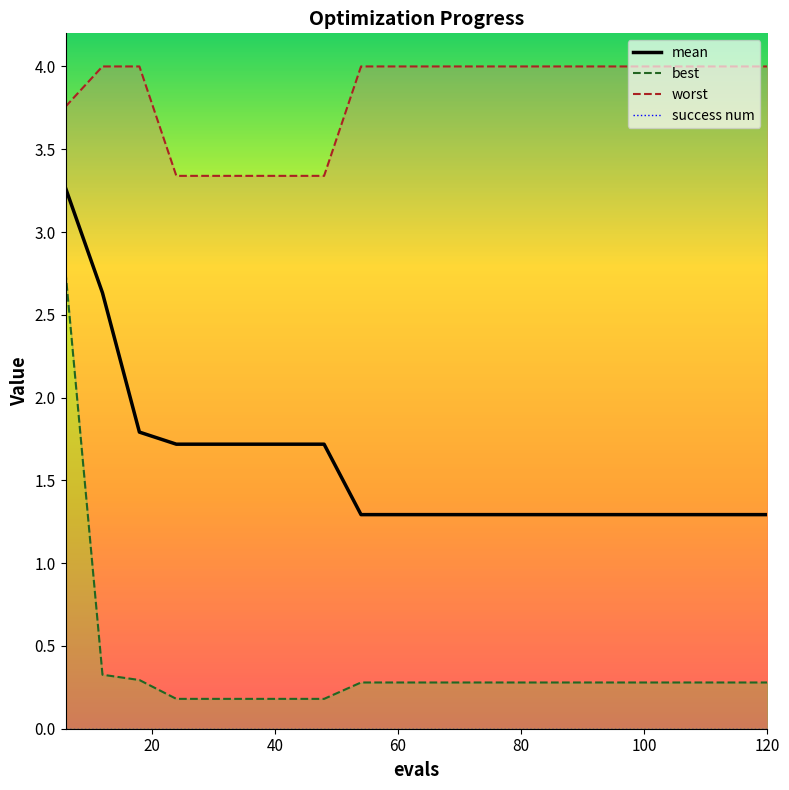

What is the difference between the second highest and second lowest values in the mean series?

1.3